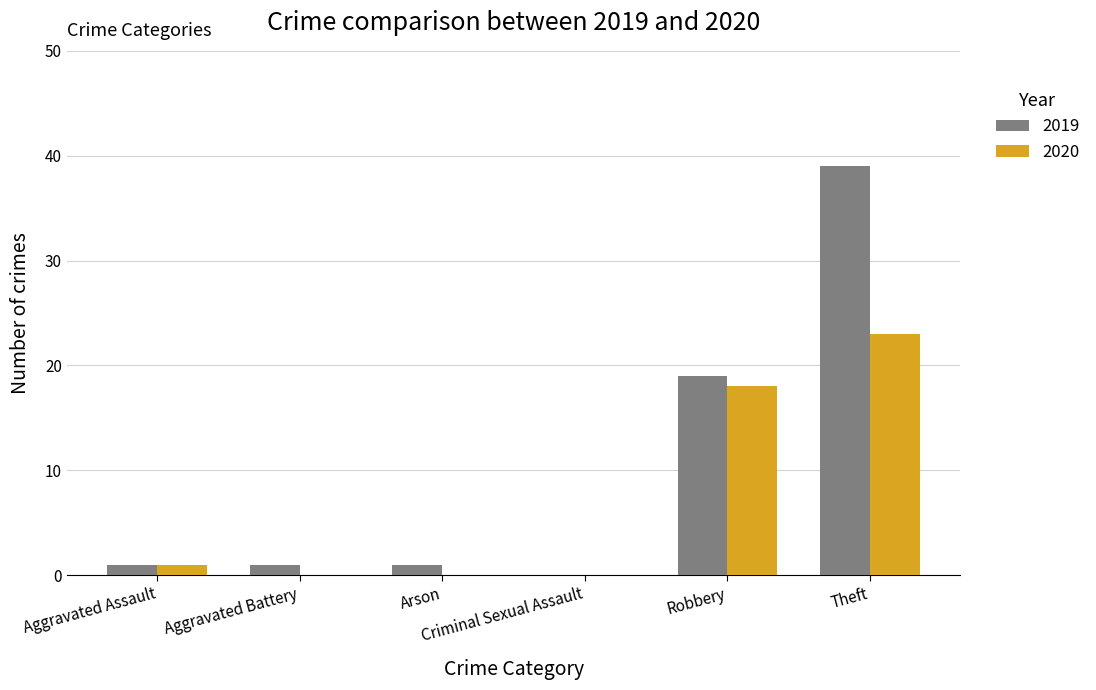

What is the greatest value displayed?

39